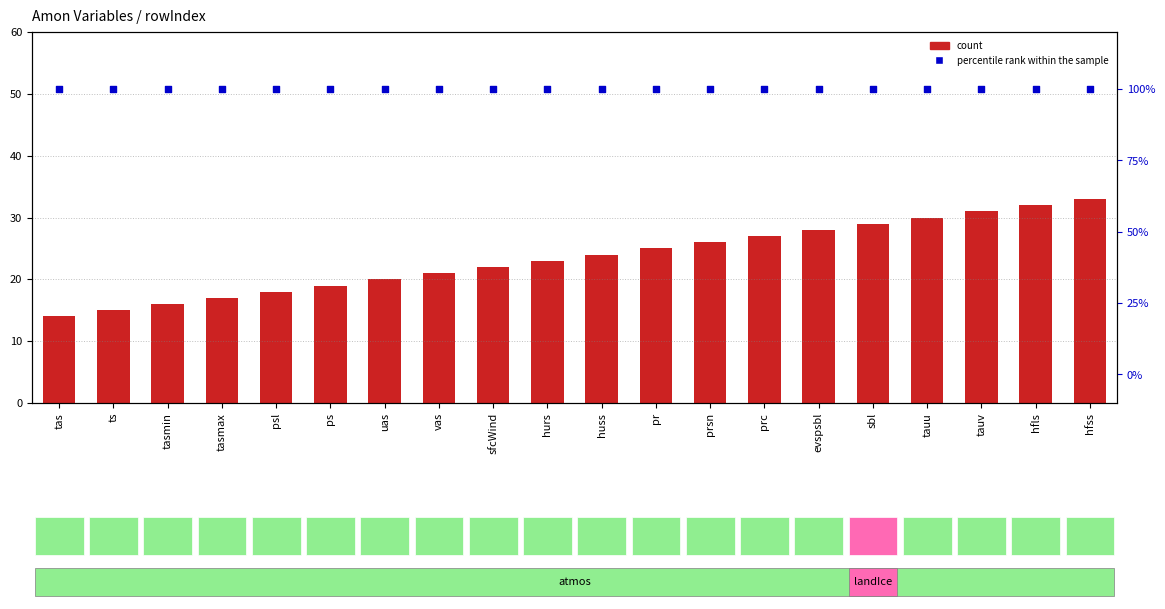

Is the value of percentile rank within the sample at pr greater than the value of count at tasmin?

Yes